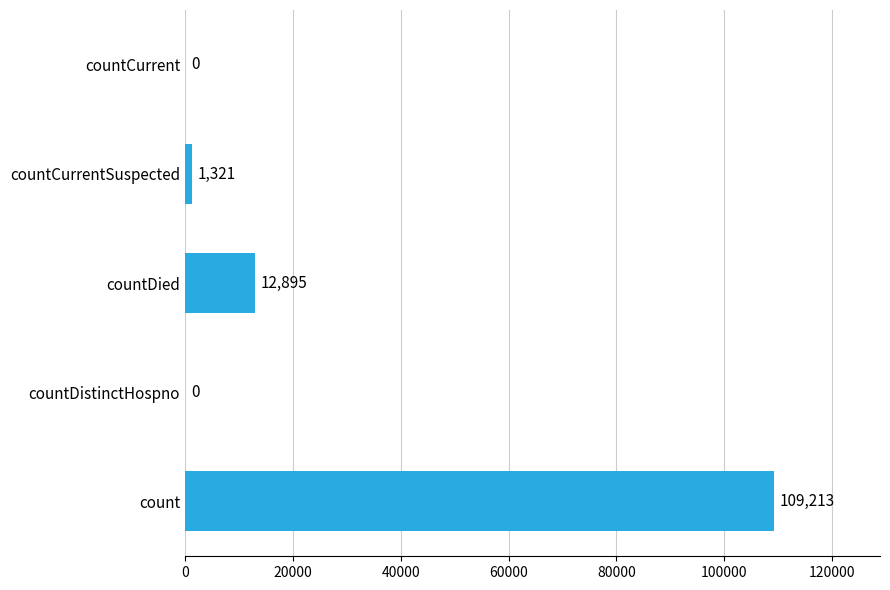

The chart shows a value of 109213 at count. True or false?

True